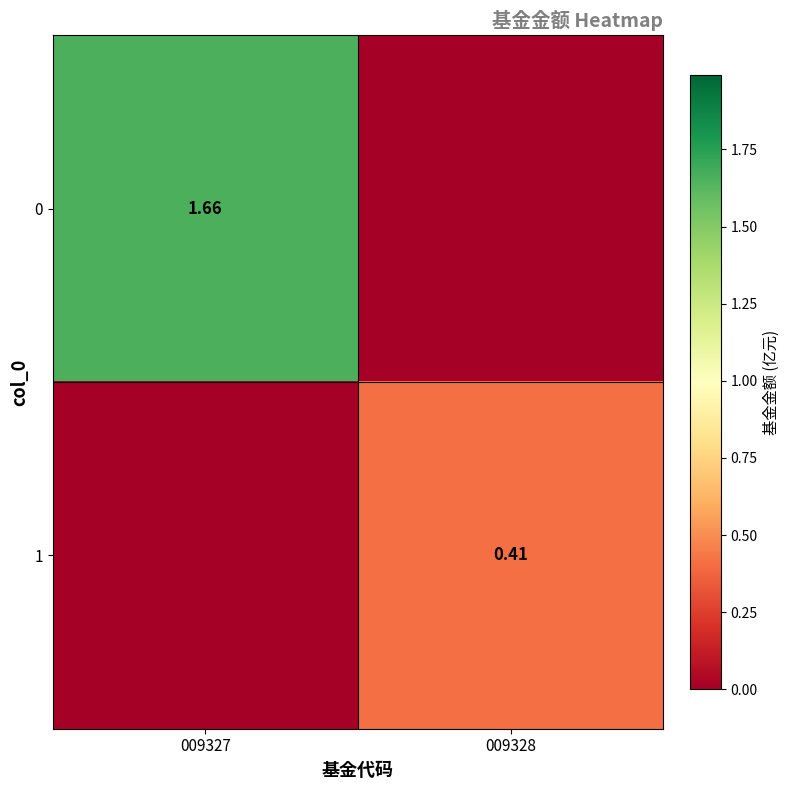

Which category has the lowest value across all series?

009328